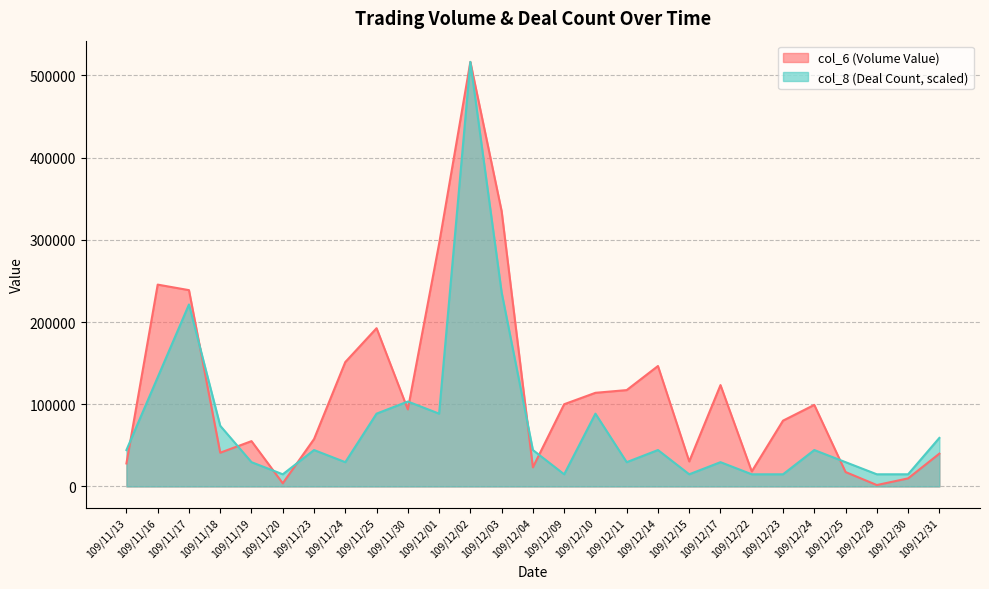

True or false: col_8 has a value of 135016.5 at 109/11/25.

False